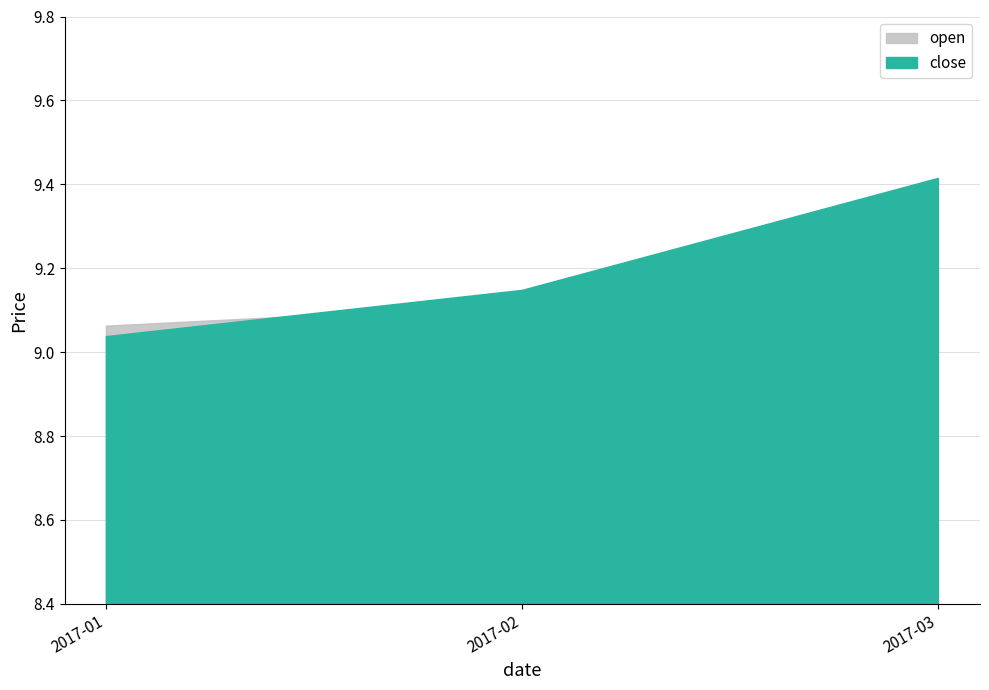

At which category does open reach its first local valley?

2017-03